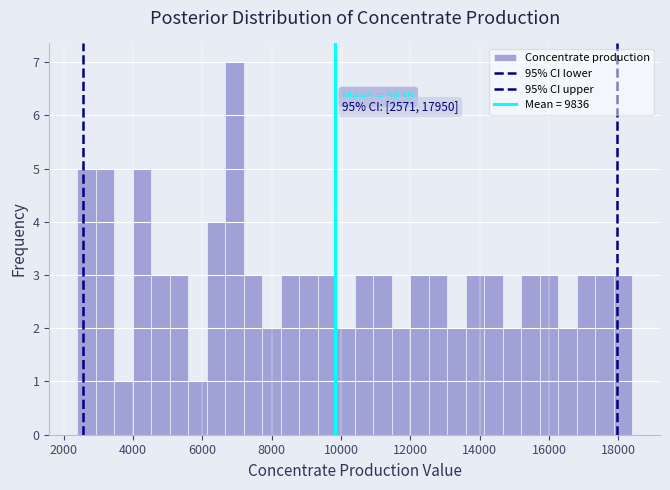

Read against the x-axis, roughly where is the centre of the tallest bar?

7000